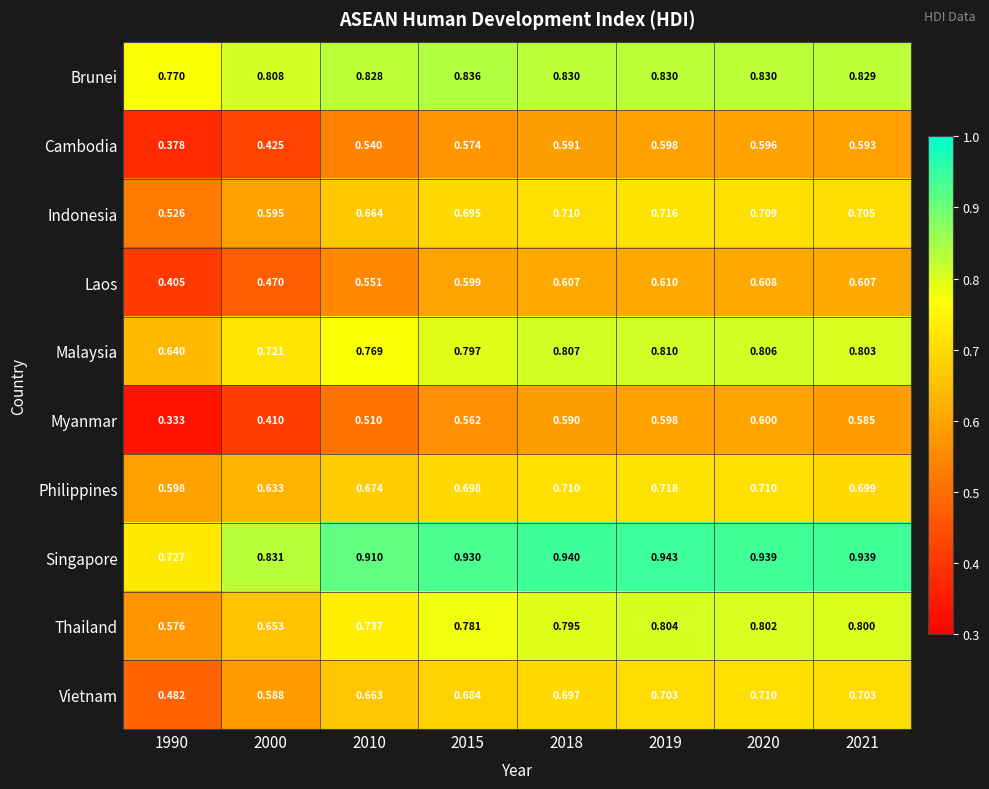

Which series has the largest range (max minus min)?

Myanmar